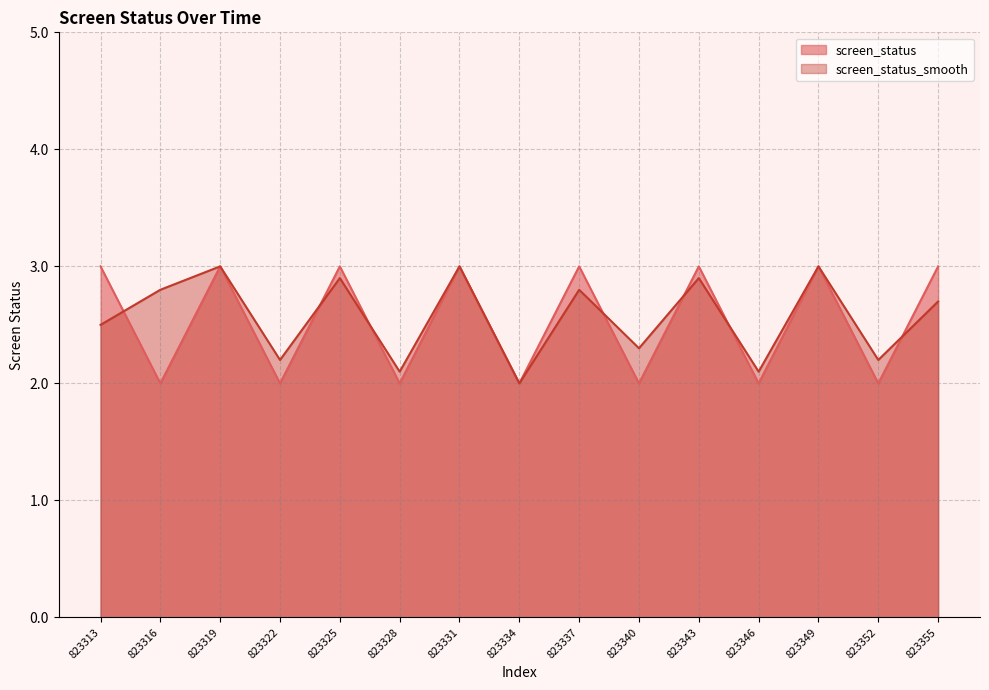

Between 823313 and 823337, which is larger?

823313